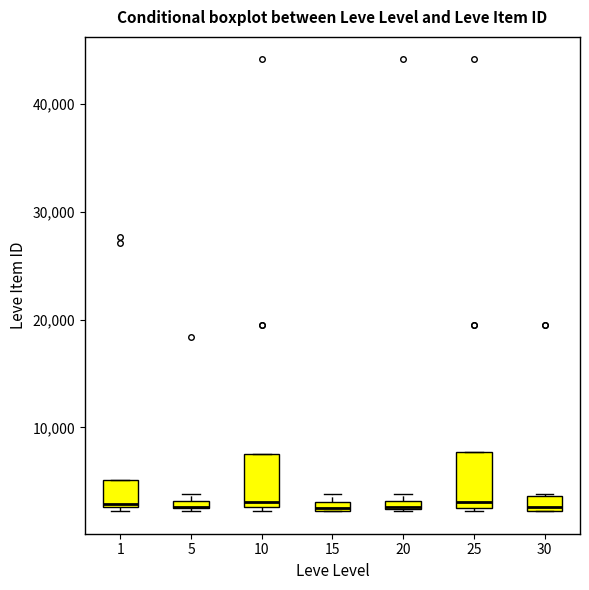

Where does the median line of the box at x = 25 sit on the y-axis? The values are not printed on the chart, so give them approximately, as read against the axis.

3000